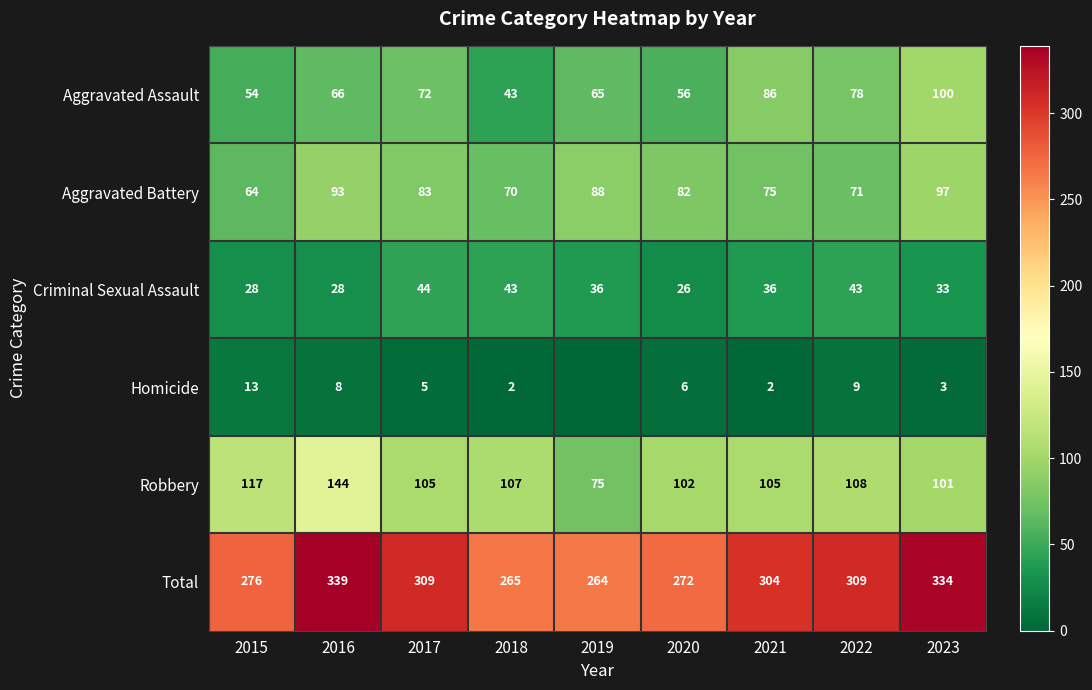

Read the Robbery value at 2022, to the nearest 10.

110